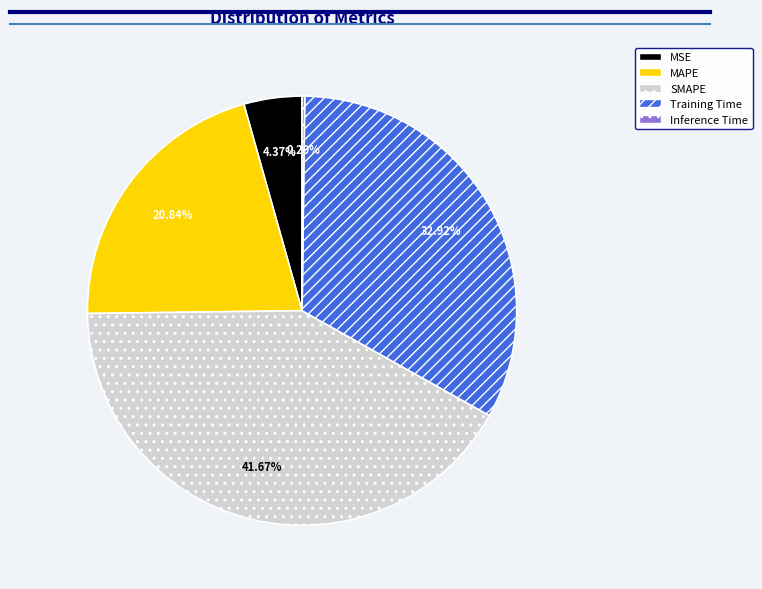

To the nearest percent, what portion does SMAPE represent?

42%